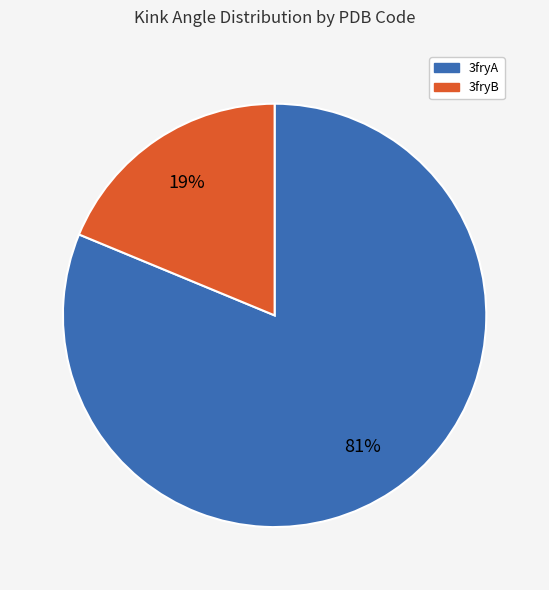

To the nearest percent, what is the difference between the 3fryA and 3fryB slice percentages?

62%